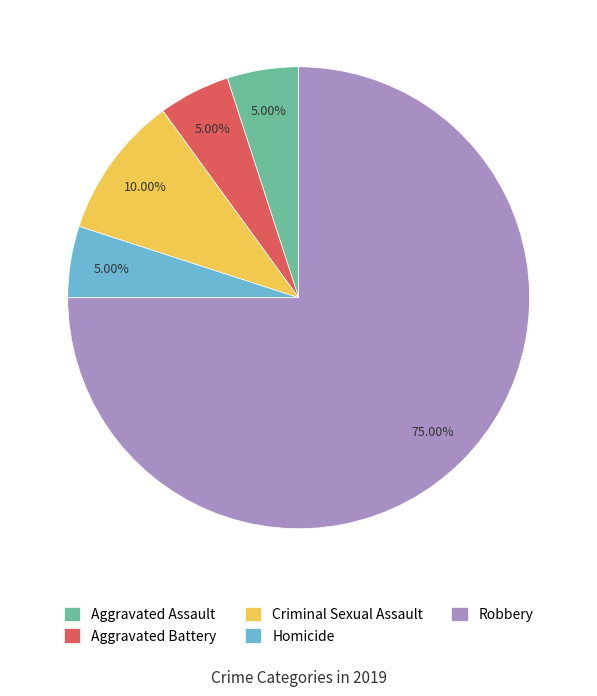

Approximately how many times larger is the value at Criminal Sexual Assault compared to Aggravated Assault?

2.0